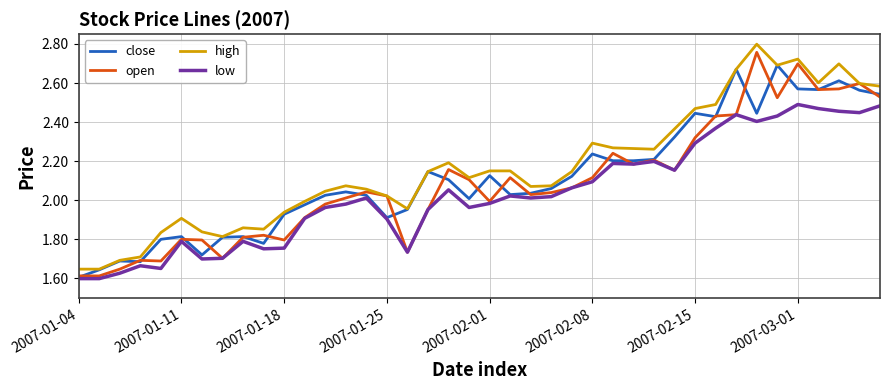

Which series has the largest range (max minus min)?

high